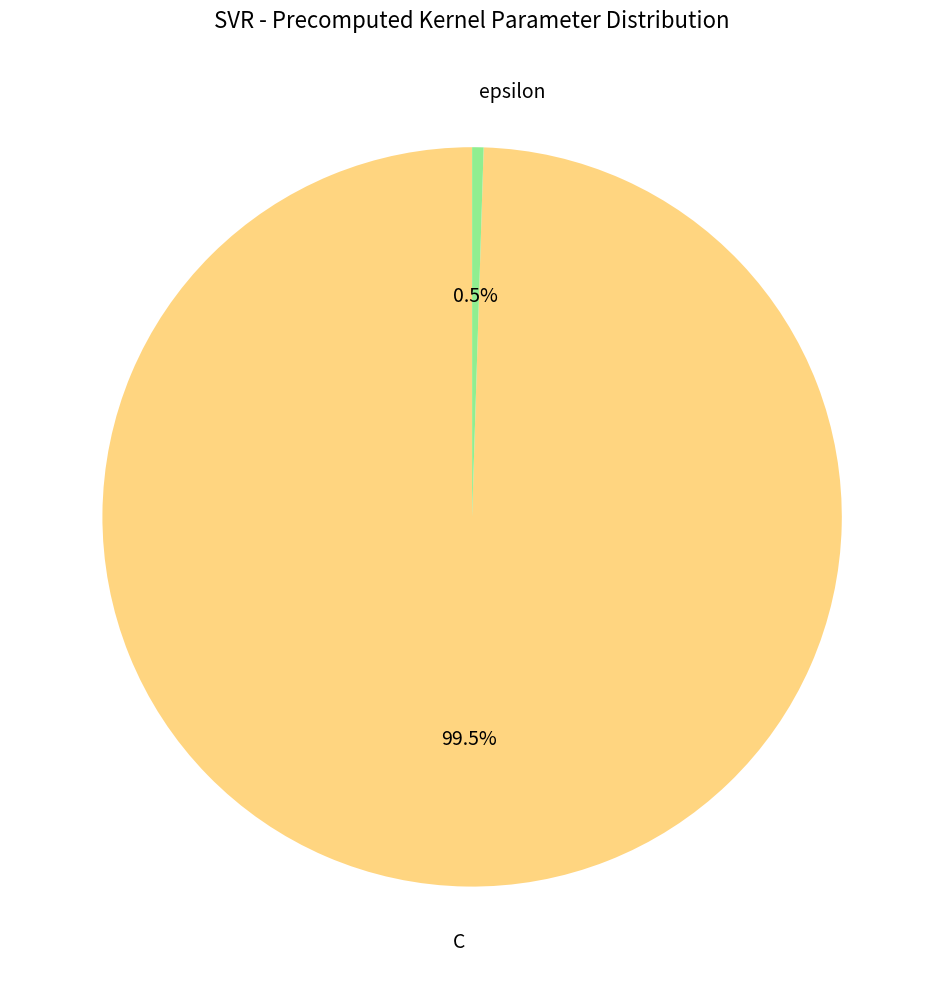

What portion of the pie excludes C?

0.5%